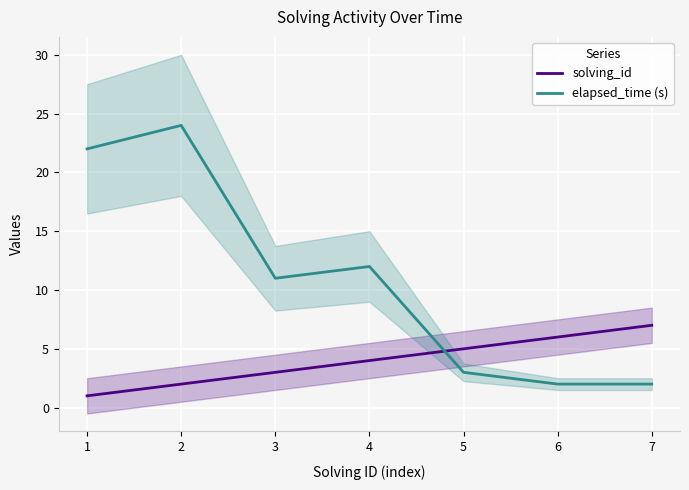

Which series ends up on top after the final intersection of solving_id and elapsed_time (s)?

solving_id